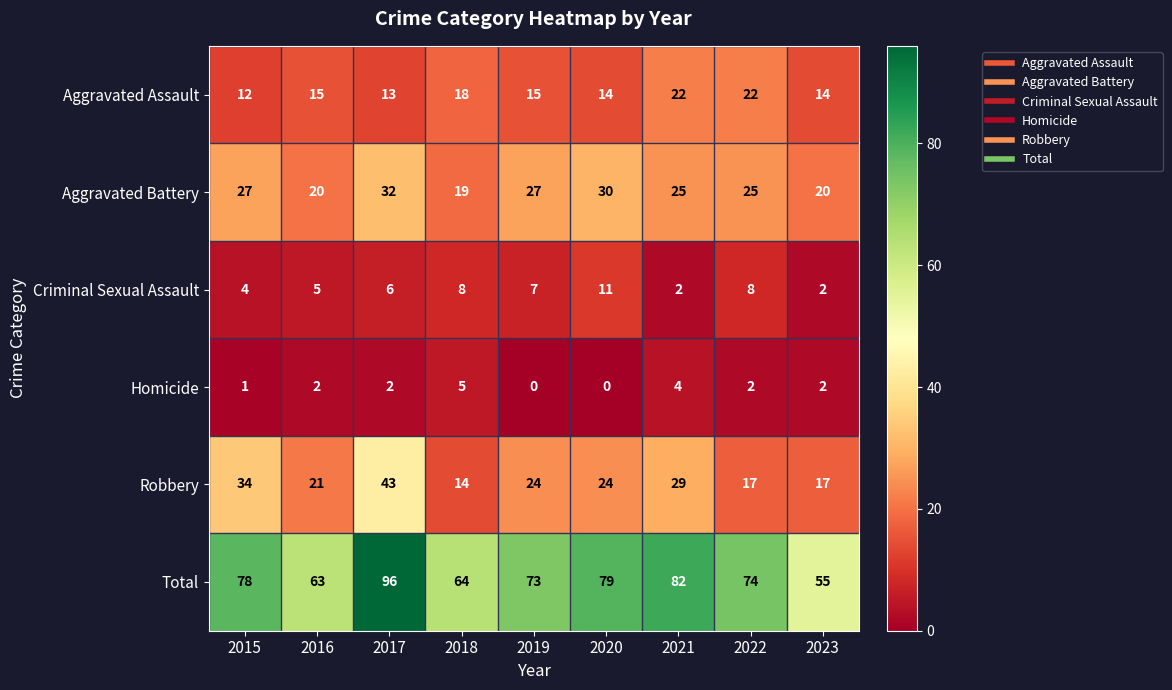

Count the number of data series in this chart.

6